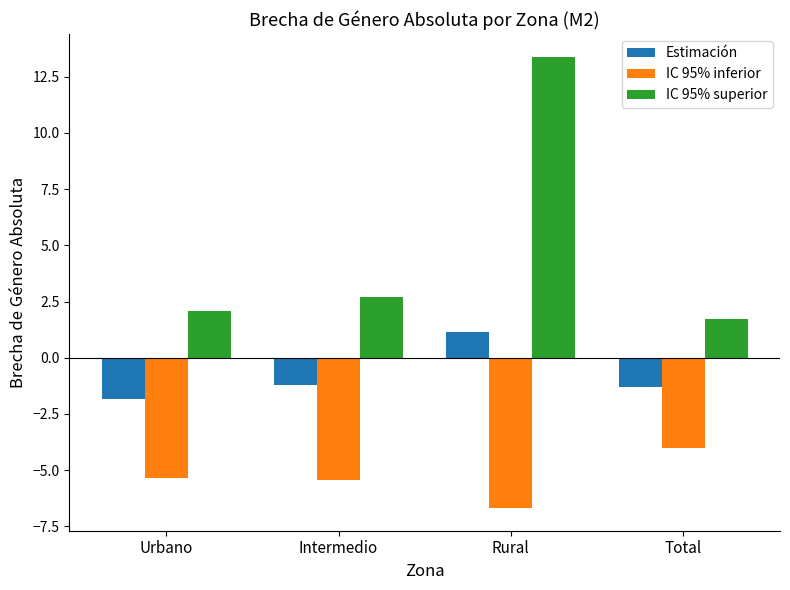

What is the sum of the IC 95% inferior values at Urbano and Intermedio?

-10.8